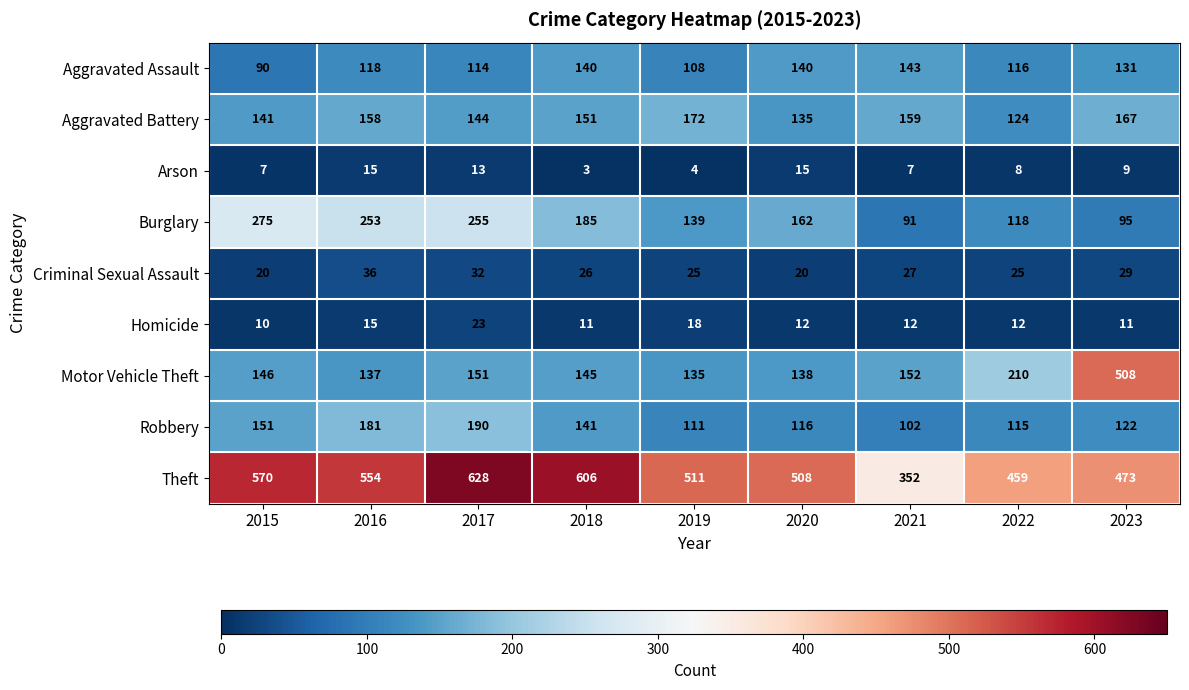

Rank the series by their maximum value, from lowest to highest.

Arson, Homicide, Criminal Sexual Assault, Aggravated Assault, Aggravated Battery, Robbery, Burglary, Motor Vehicle Theft, Theft